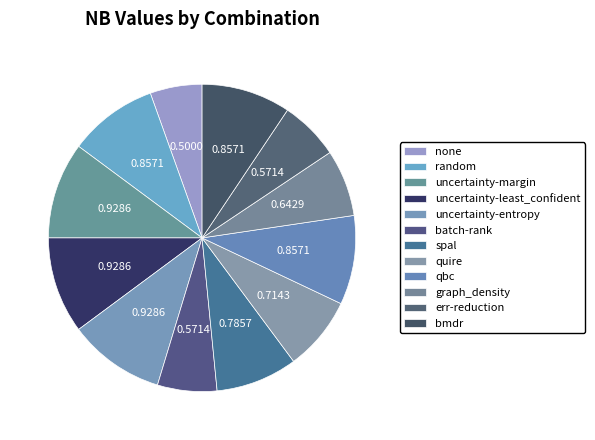

How many segments does this pie chart have?

12